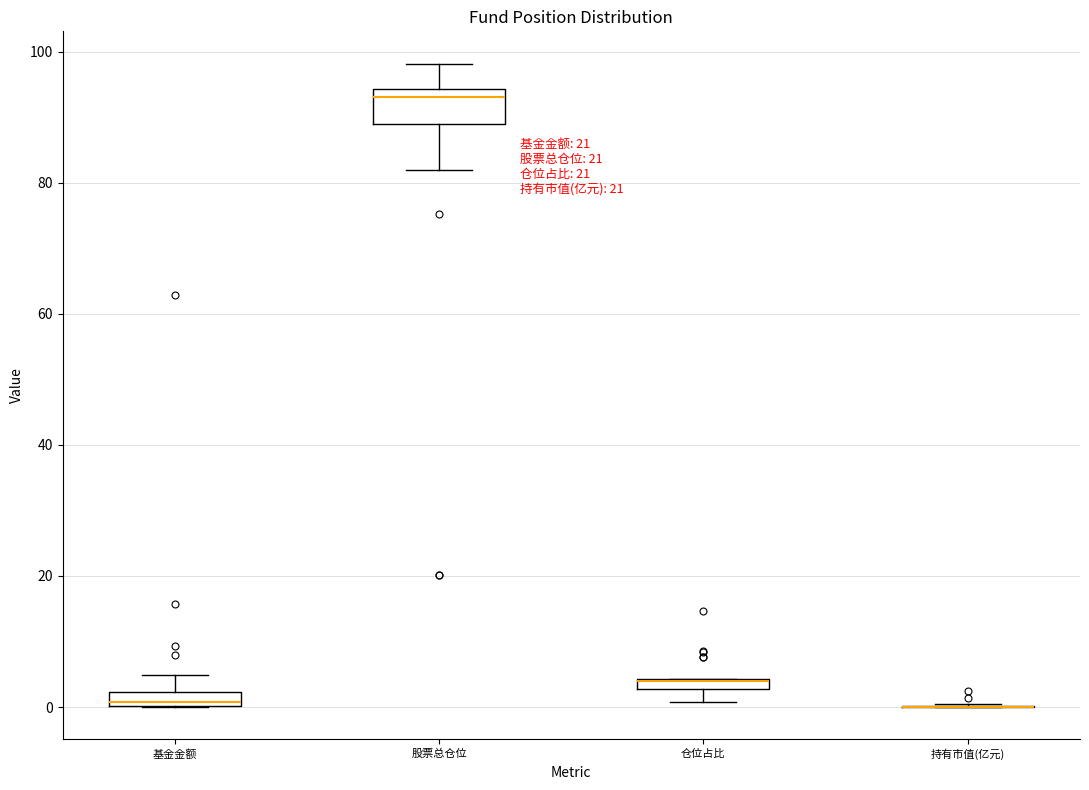

Which box is the tallest, from its lower edge to its upper edge?

股票总仓位